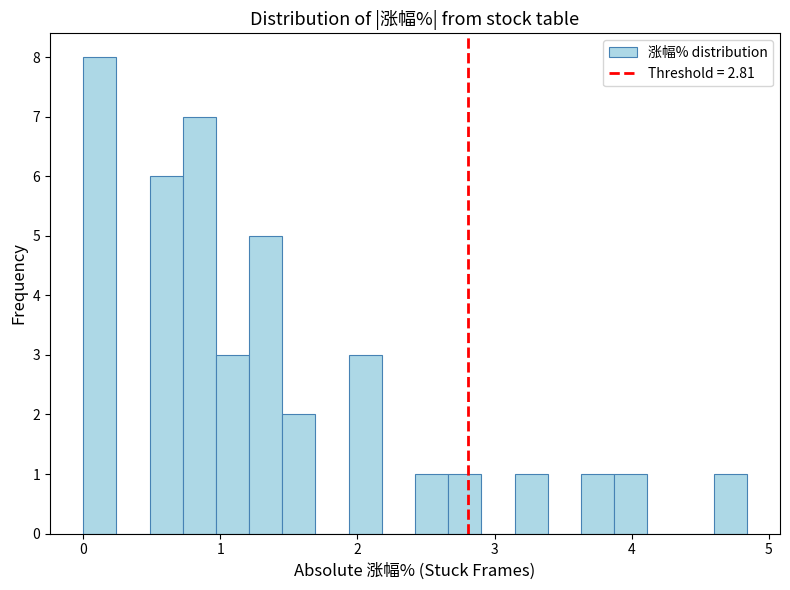

Read against the x-axis, roughly where is the centre of the tallest bar?

0.1